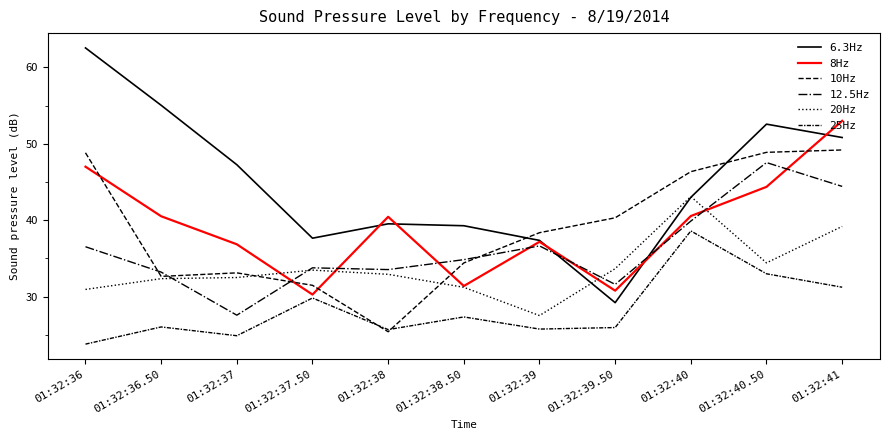

Reading left to right, extract all data points from this chart.

6.3Hz: 62.5	55.0	47.3	37.6	39.5	39.3	37.4	29.2	43.0	52.6	50.8
8Hz: 47.0	40.5	36.8	30.3	40.4	31.4	37.2	30.8	40.5	44.4	53.0
10Hz: 48.8	32.6	33.1	31.5	25.4	34.4	38.4	40.3	46.4	48.9	49.2
12.5Hz: 36.5	33.2	27.6	33.8	33.5	34.8	36.6	31.6	39.9	47.5	44.4
20Hz: 30.9	32.3	32.5	33.5	32.9	31.2	27.5	33.6	43.1	34.4	39.2
25Hz: 23.8	26.0	24.9	29.8	25.7	27.3	25.7	25.9	38.6	33.0	31.2